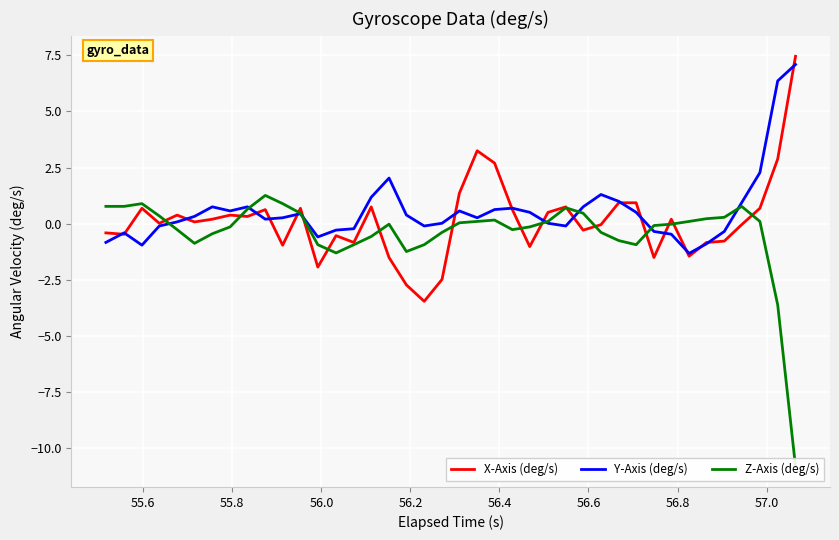

What is the value of the Z-Axis (deg/s) point at the 23rd from the left?

0.2